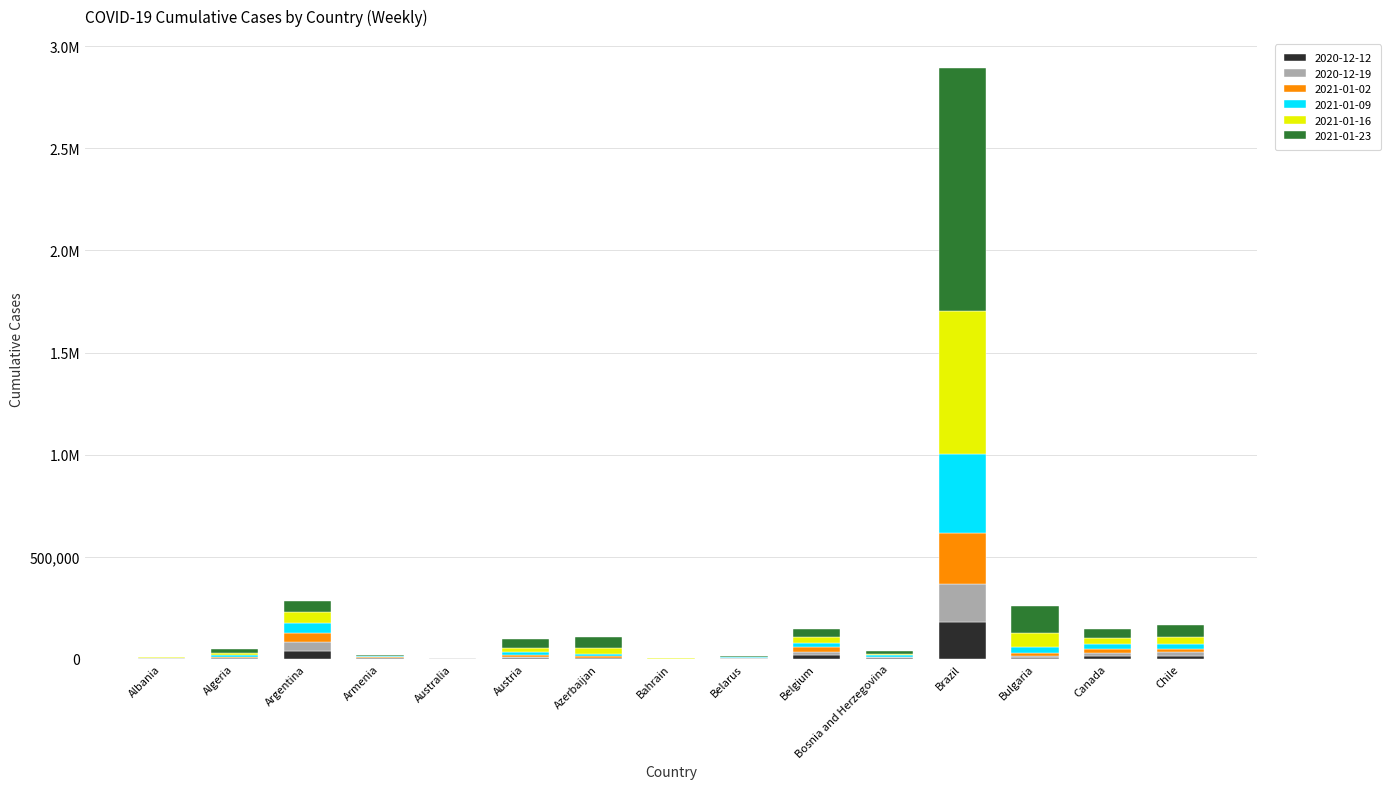

Does the chart contain stacked bars?

Yes